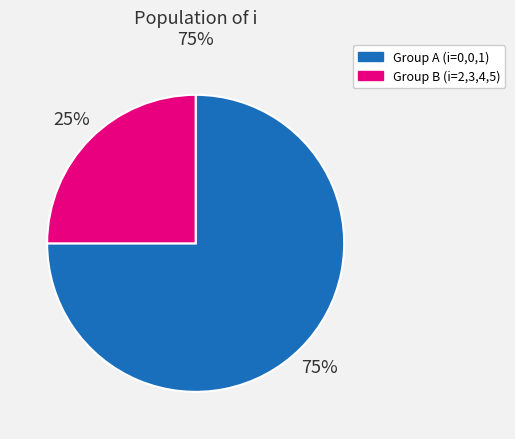

To the nearest percent, what is the average slice percentage?

50%